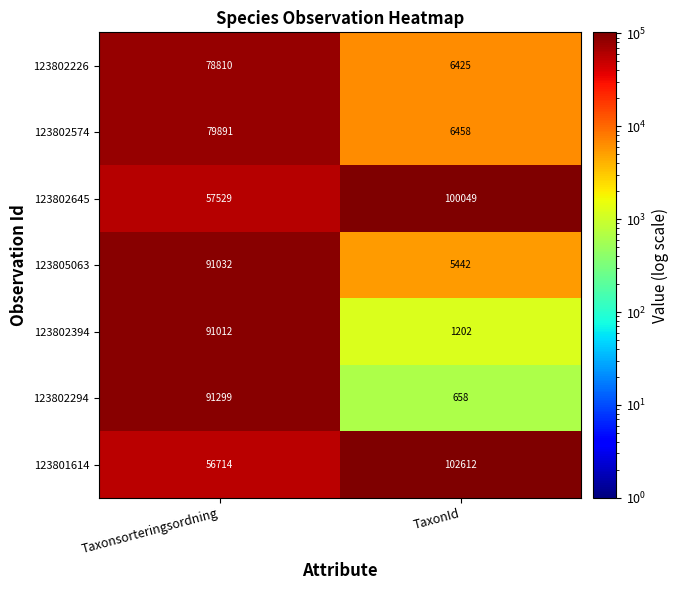

What is the difference between the maximum and minimum values in the 123802574 series?

73433